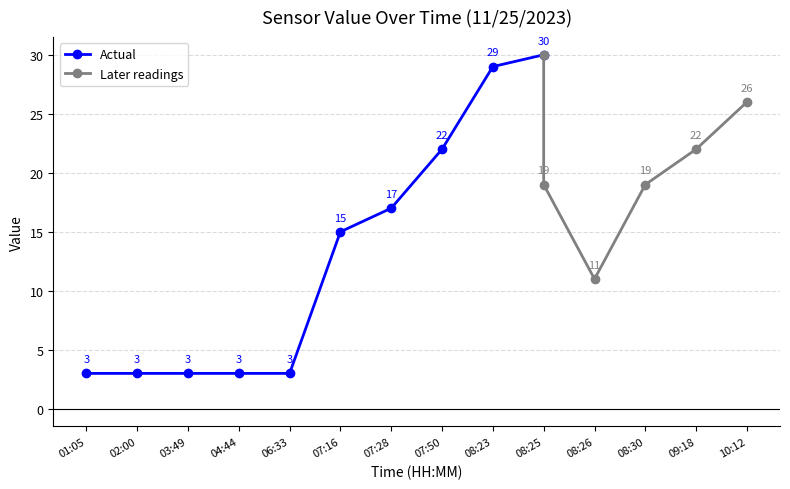

How many values exceed 17?

7